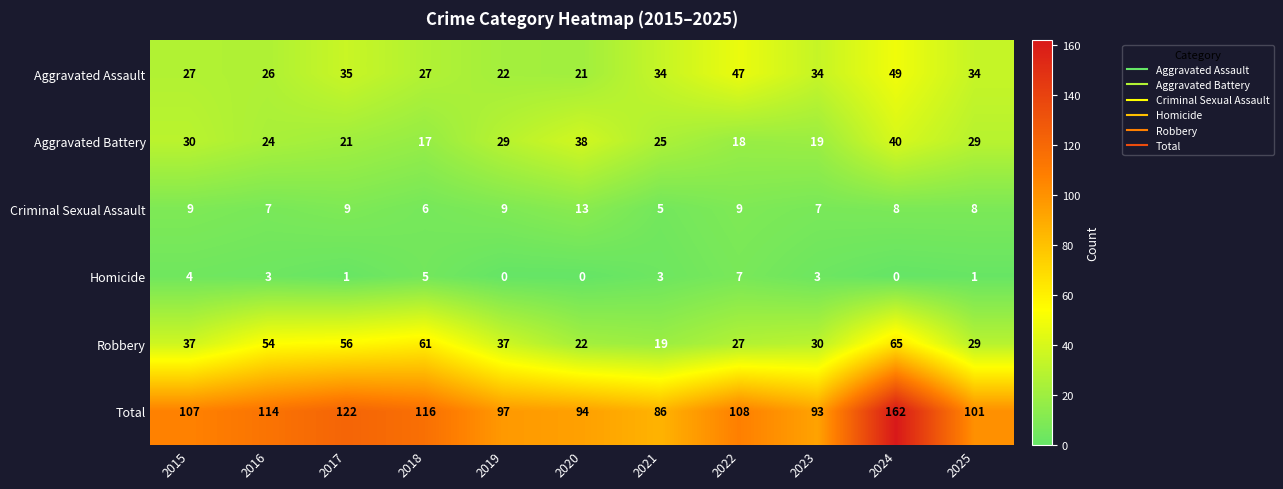

What is the difference between the highest and lowest values at 2020?

94